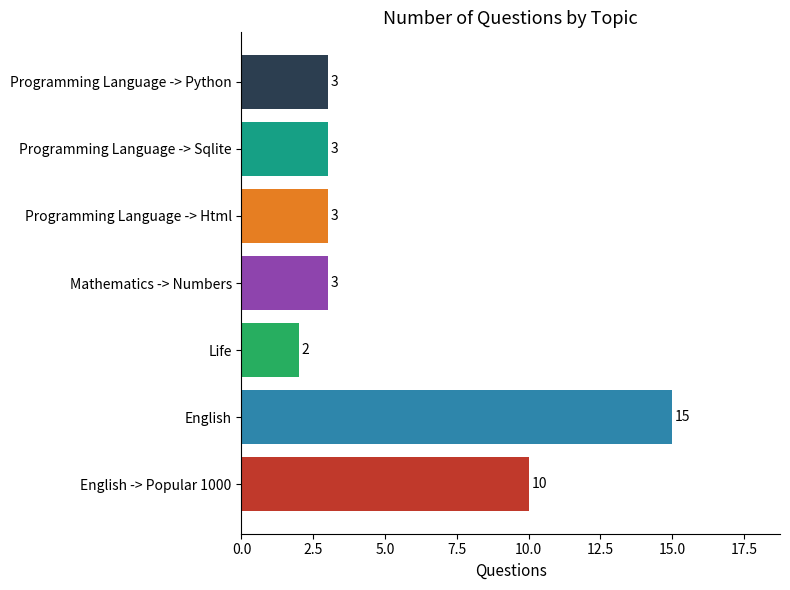

What is the ratio of the value at Programming Language -> Python to the value at Programming Language -> Sqlite?

1.0